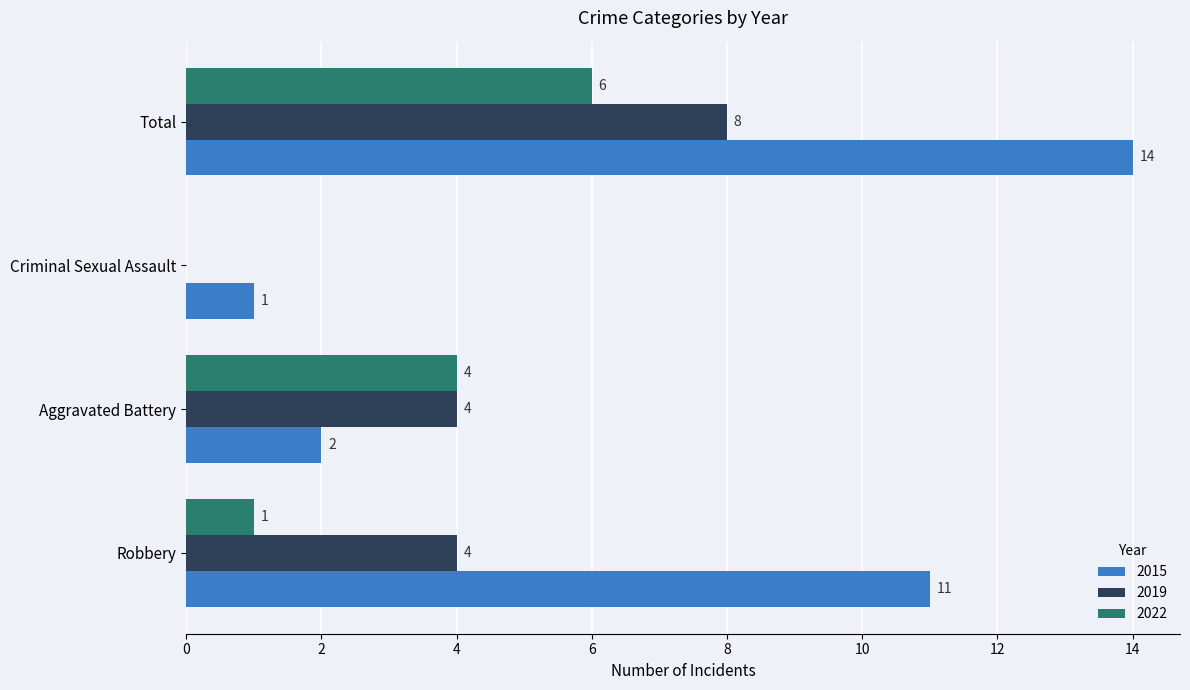

What is the sum of the 2019 values at Robbery and Total?

12